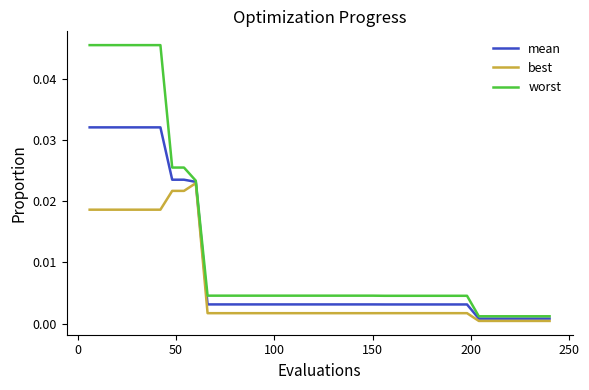

True or false: best and worst cross at least once.

False